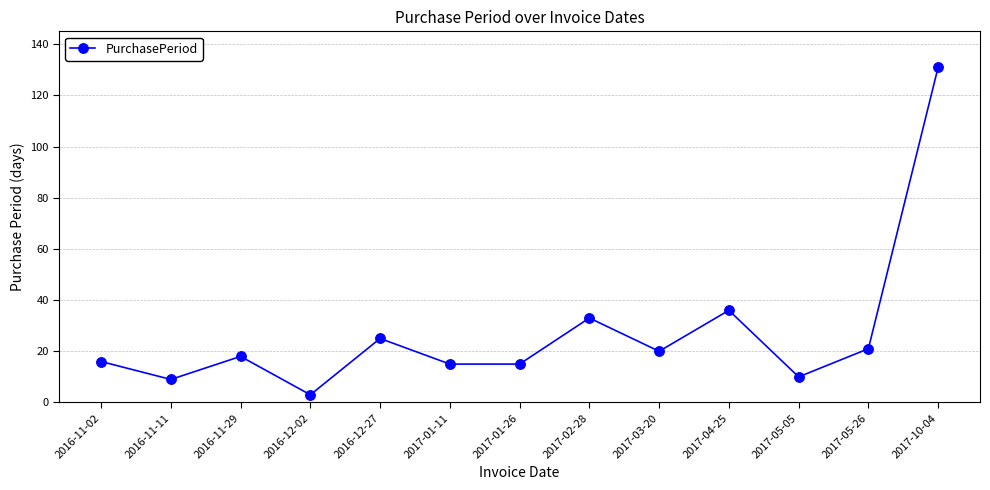

How many values are below 18?

6